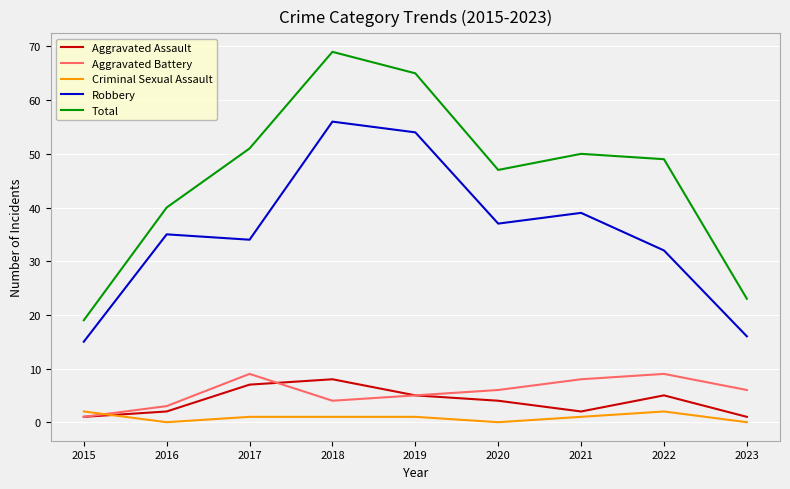

Which series has the largest total across all categories?

Total